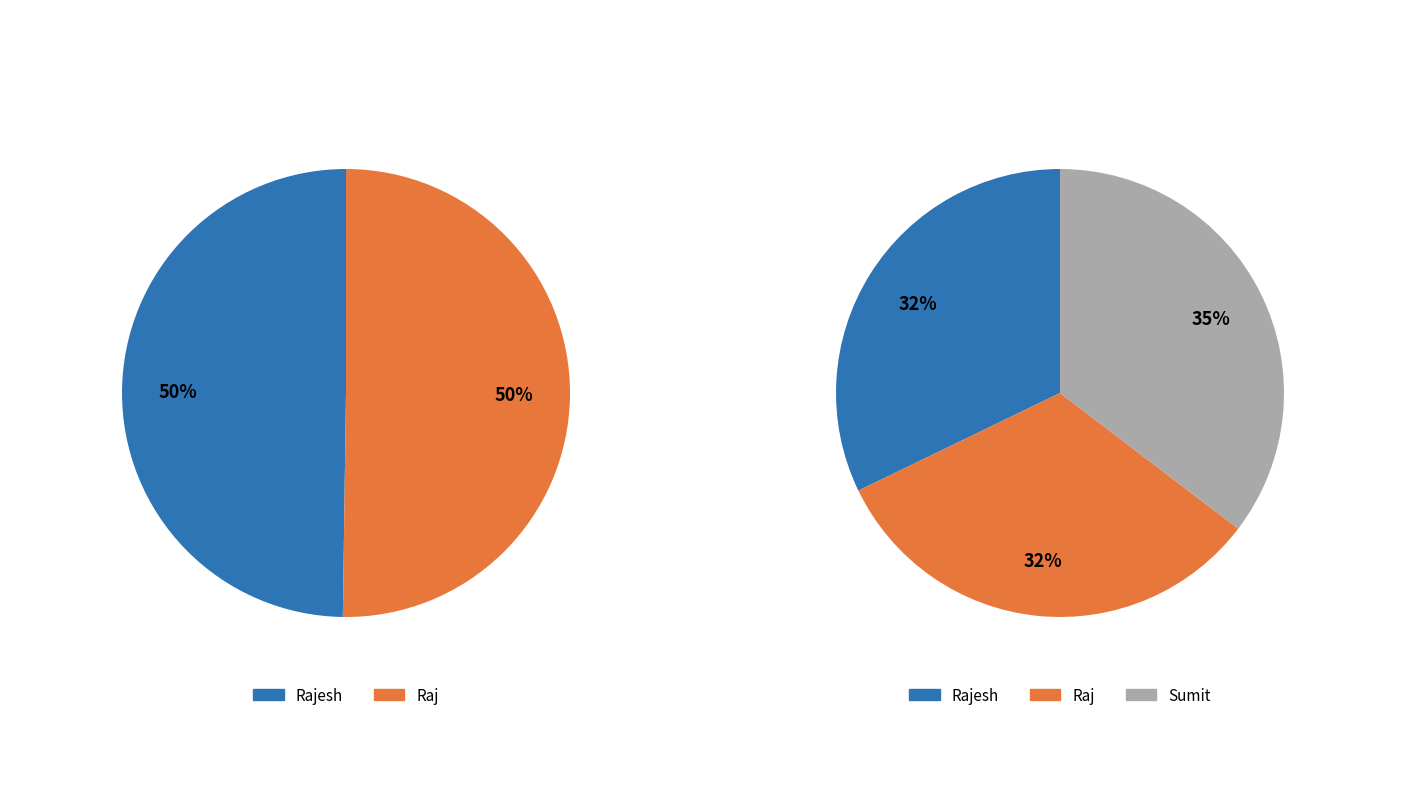

What is the smallest slice in the pie chart?

Rajesh